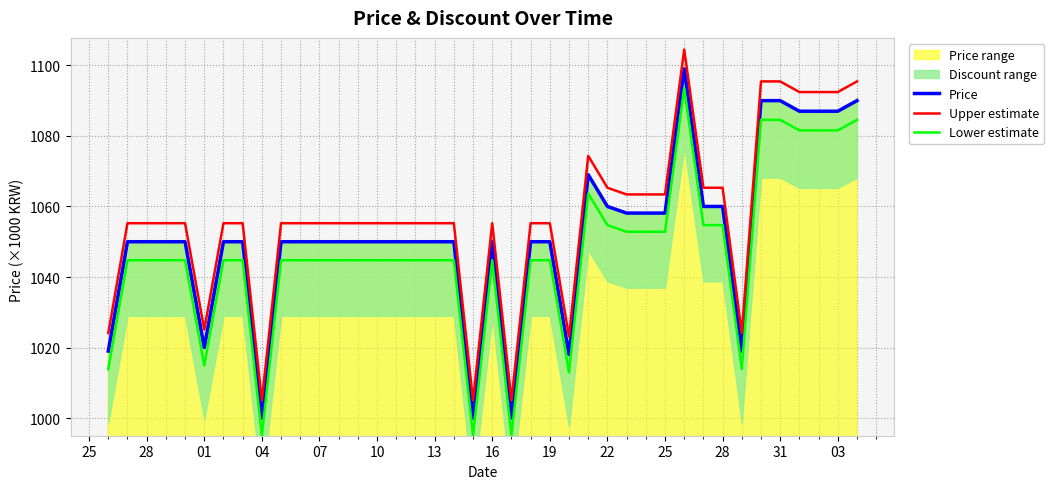

Does the chart display data point markers on the line(s)?

No